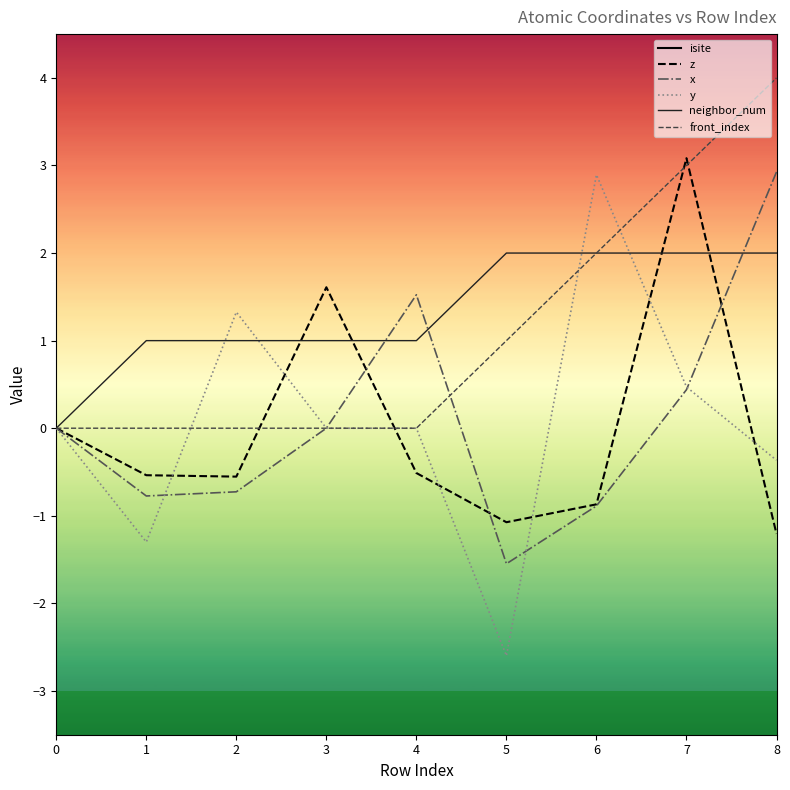

How many distinct data groups are displayed?

6